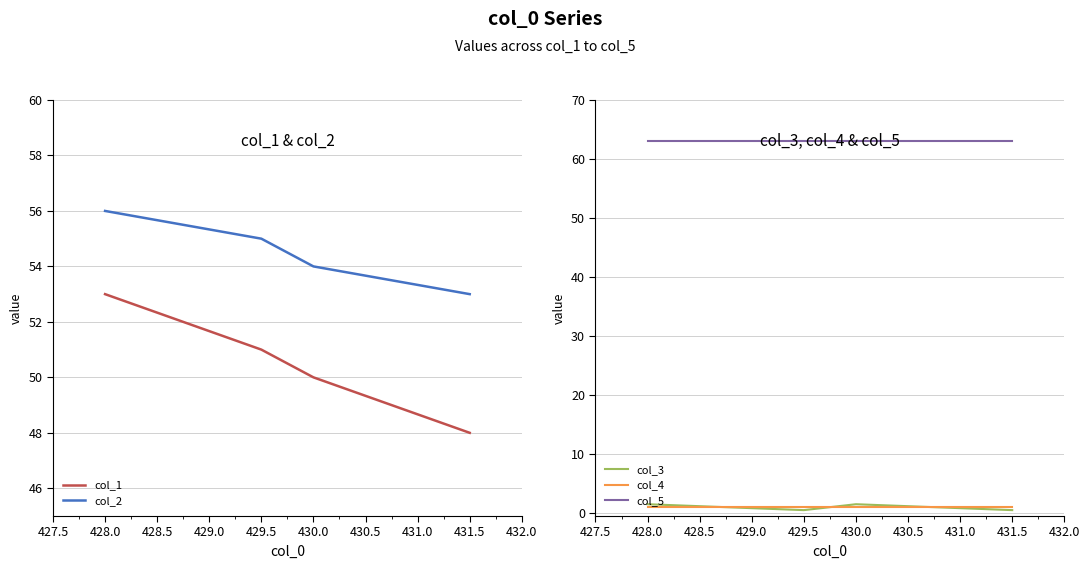

Reading left to right, extract all data points from this chart.

col_1: 428.0=53.0	429.5=51.0	430.0=50.0	431.5=48.0
col_2: 428.0=56.0	429.5=55.0	430.0=54.0	431.5=53.0
col_3: 428.0=1.5	429.5=0.5	430.0=1.5	431.5=0.5
col_4: 428.0=1.0	429.5=1.0	430.0=1.0	431.5=1.0
col_5: 428.0=63.0	429.5=63.0	430.0=63.0	431.5=63.0